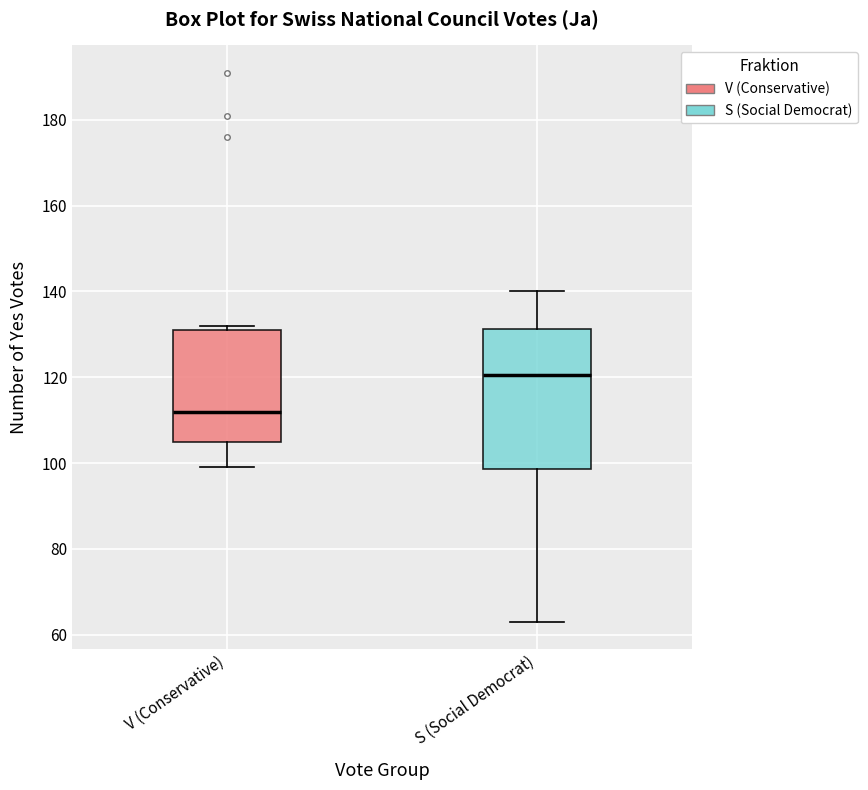

Which box has the highest median line?

S (Social Democrat)